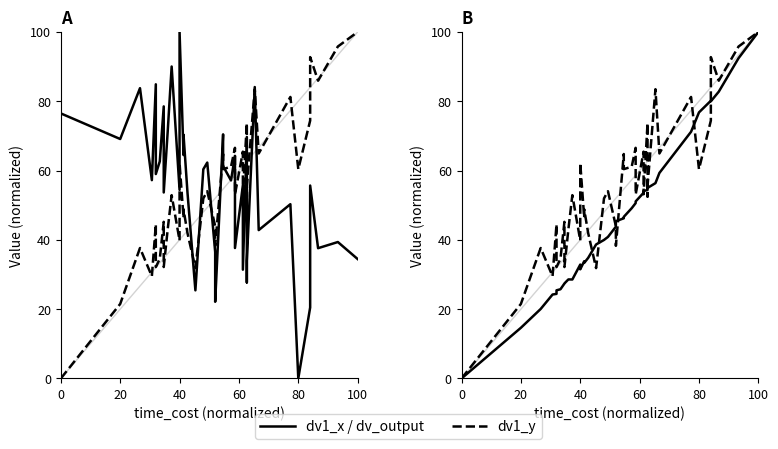

Does the chart have visible grid lines?

No